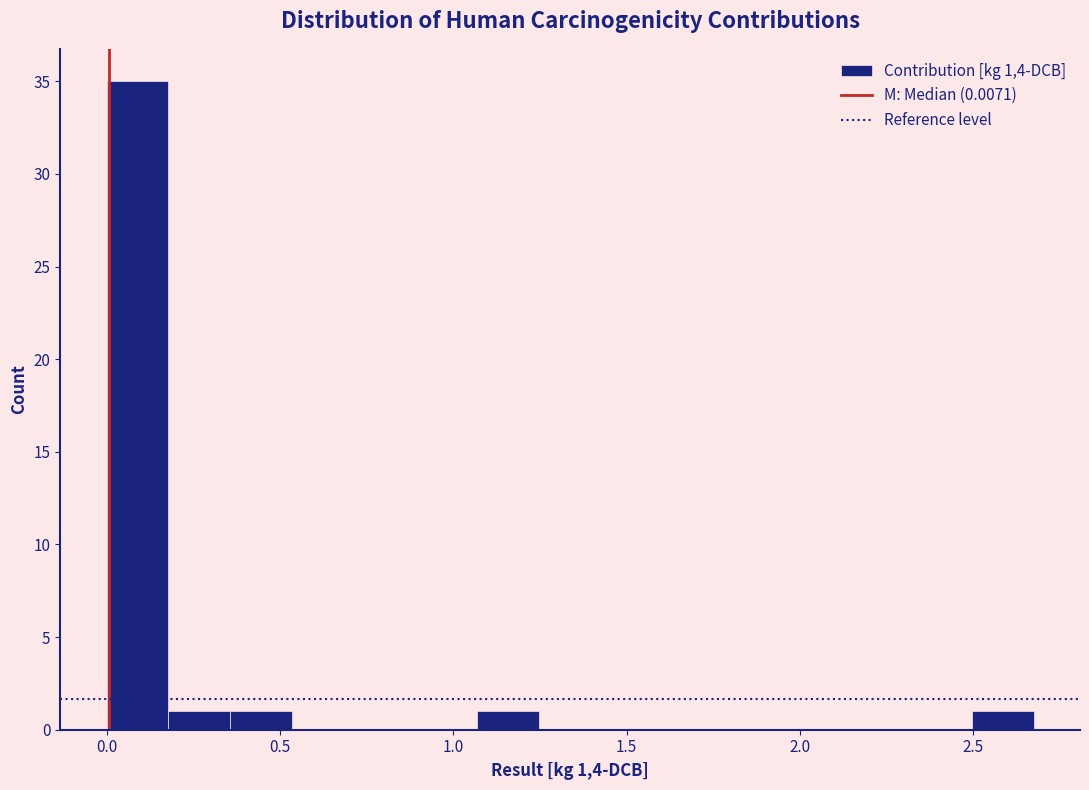

Read against the x-axis, roughly where is the centre of the tallest bar?

0.10